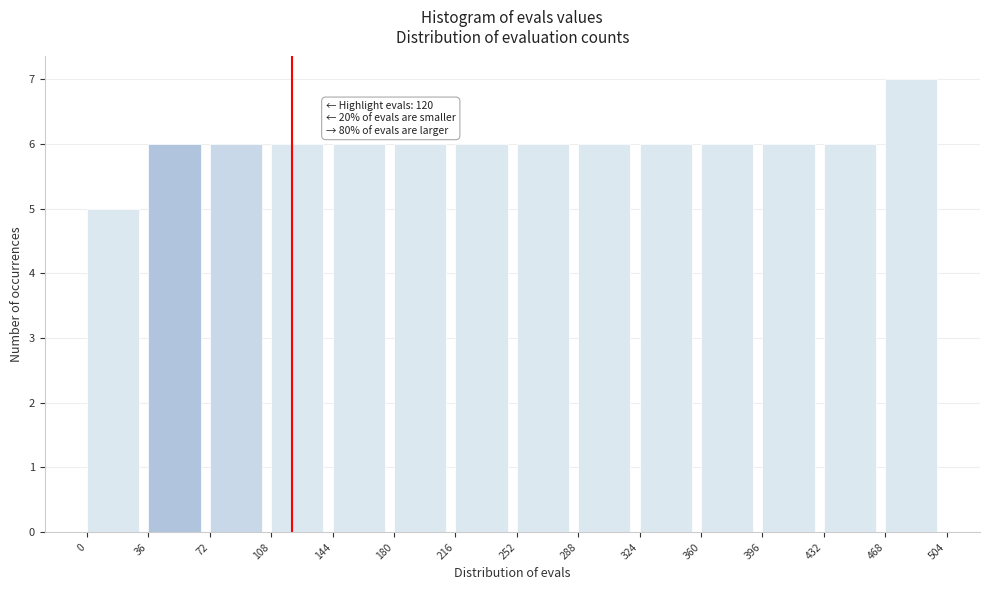

Over which range of the x-axis is the bar tallest?

468 to 504